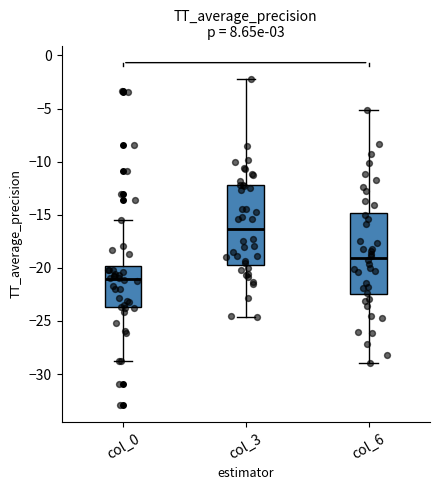

Reading left to right, transcribe this box plot: for each box, give where its median line is, the range the box spans, and where its two whiskers end, as read against the y-axis. The values are not printed on the chart, so give them approximately, as read against the axis.

col_0: median -21.0, box -23.5 to -20.0, whiskers -29.0 to -15.5
col_3: median -16.5, box -19.5 to -12.0, whiskers -24.5 to -2.0
col_6: median -19.0, box -22.5 to -15.0, whiskers -29.0 to -5.0